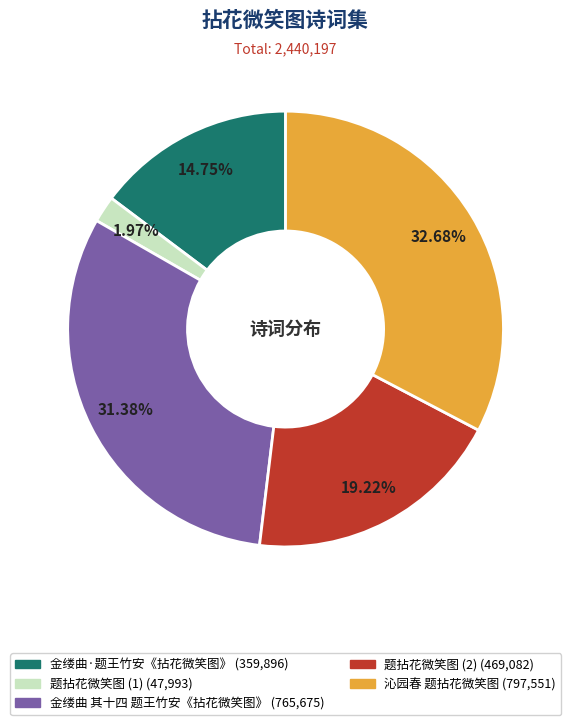

Does any single category account for the majority?

No